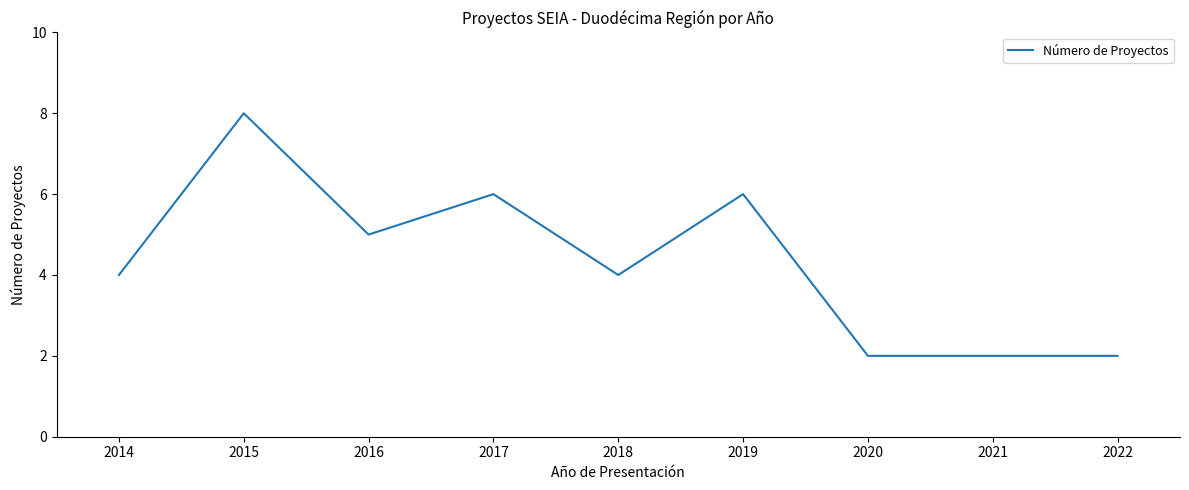

Reading left to right, transcribe all the data shown in this chart.

2014=4	2015=8	2016=5	2017=6	2018=4	2019=6	2020=2	2021=2	2022=2